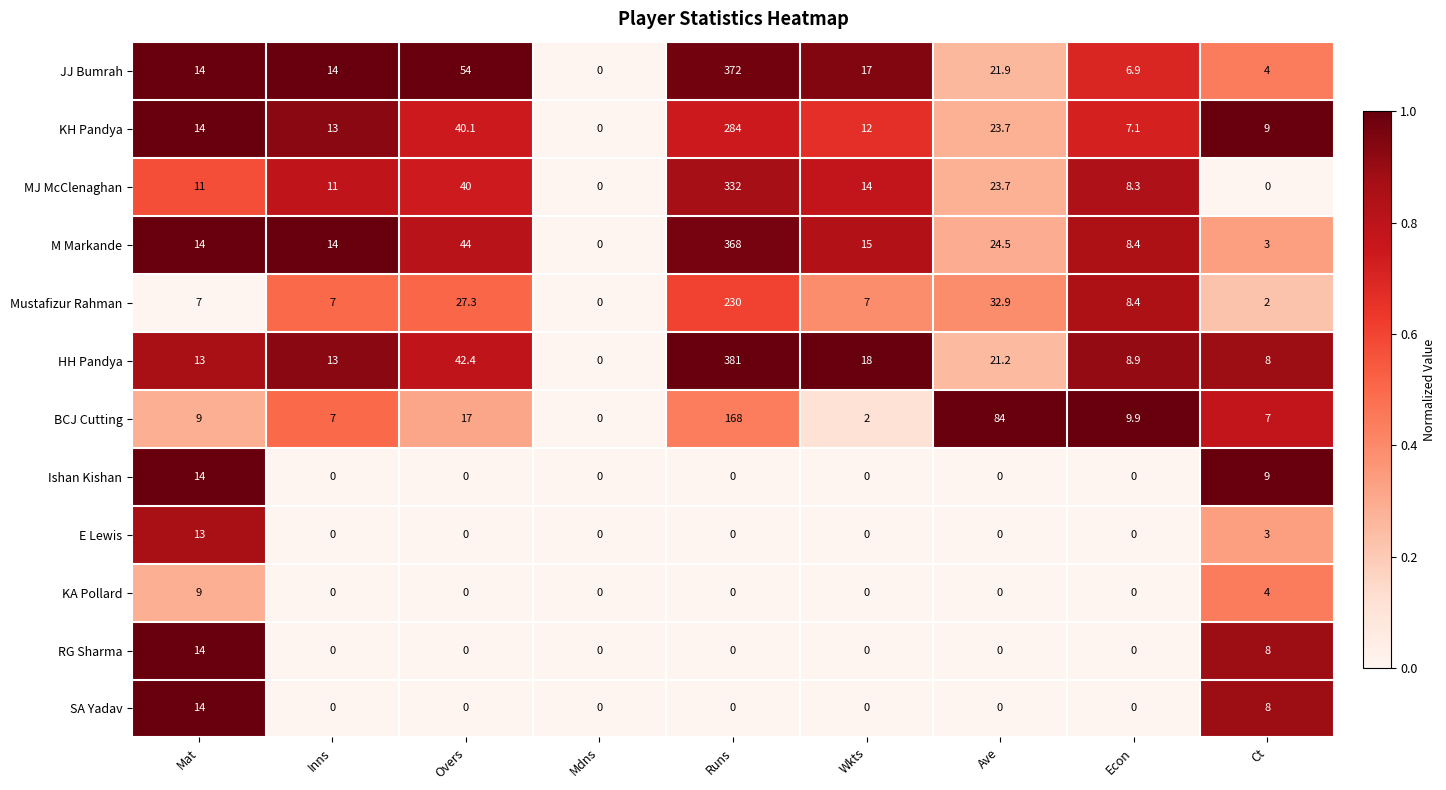

What is the difference between the highest and lowest values at Overs?

54.0